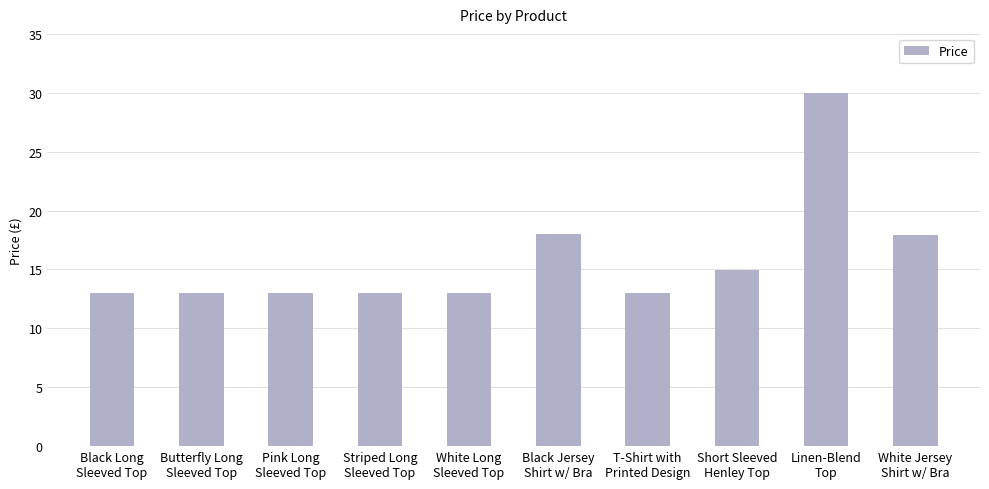

Between Black Jersey
Shirt w/ Bra and Striped Long
Sleeved Top, which is larger?

Black Jersey
Shirt w/ Bra